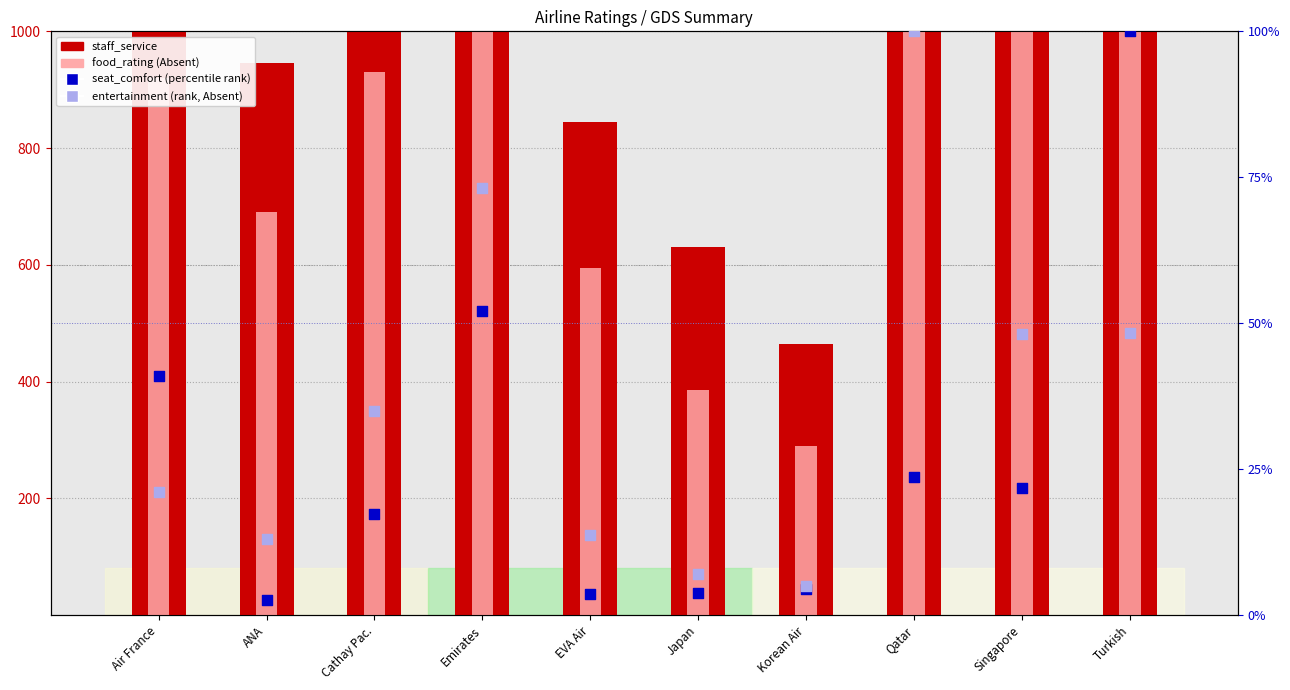

Which series reaches the maximum Y coordinate?

staff_service (count)